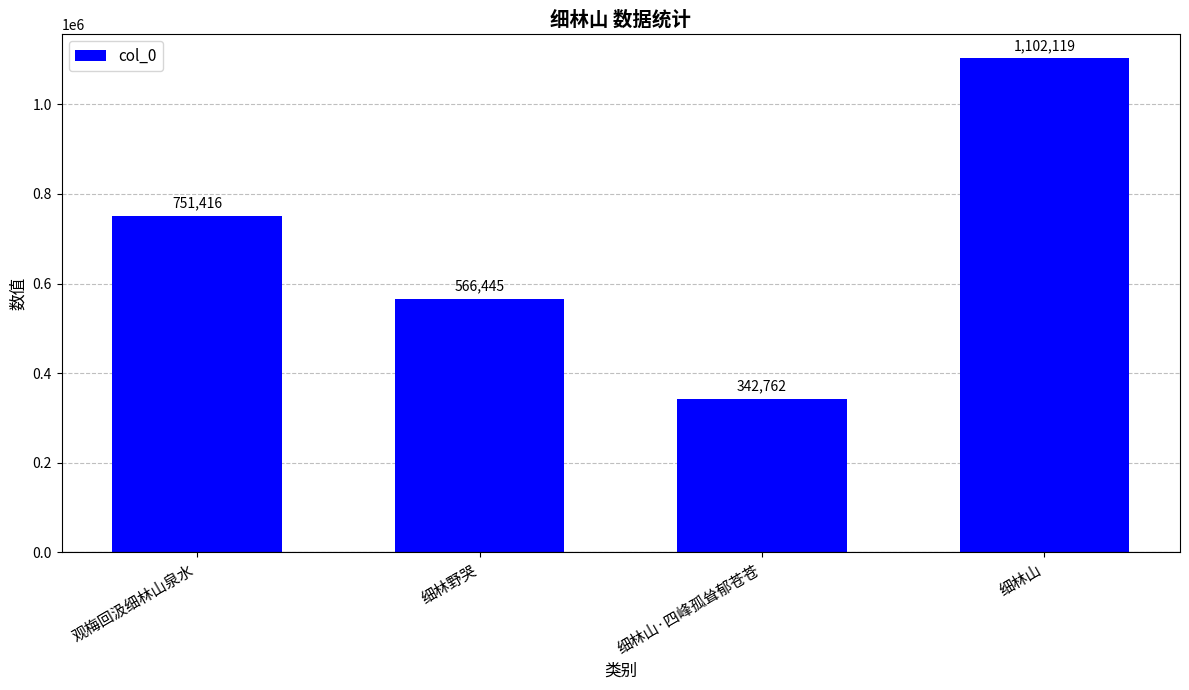

Between 细林野哭 and 细林山, which is larger?

细林山